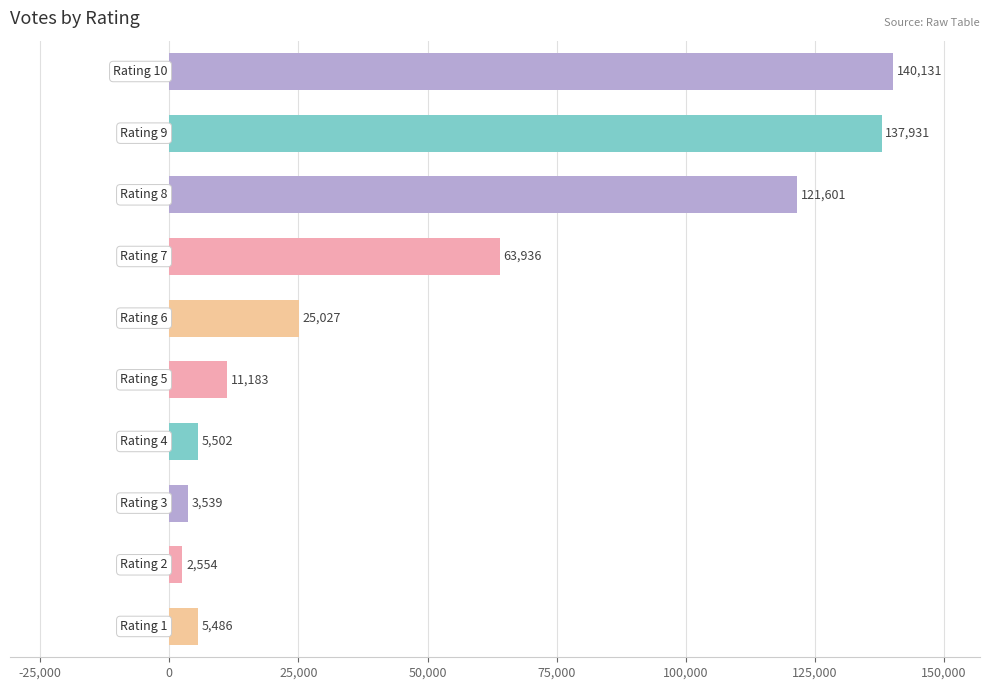

What is the smallest value displayed?

2554